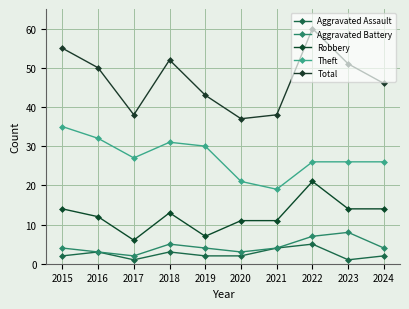

What are all the series names shown in the legend?

Aggravated Assault, Aggravated Battery, Robbery, Theft, Total